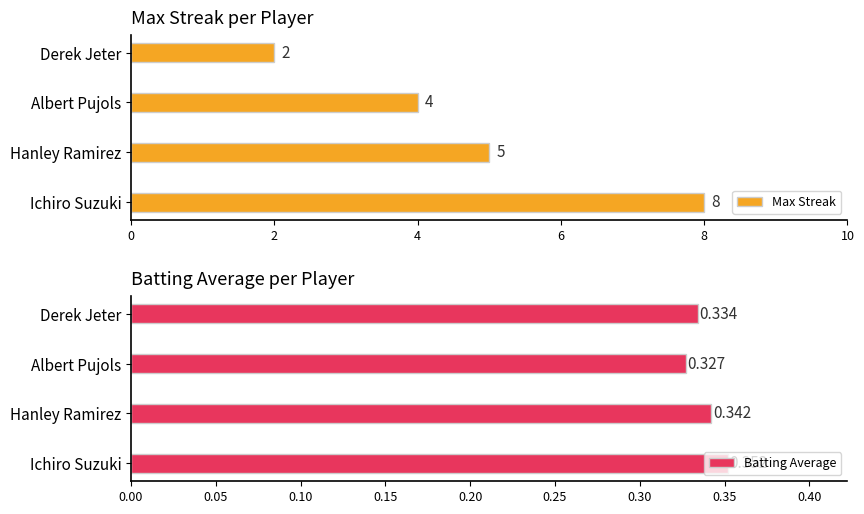

At how many categories does at least one series exceed 3?

3